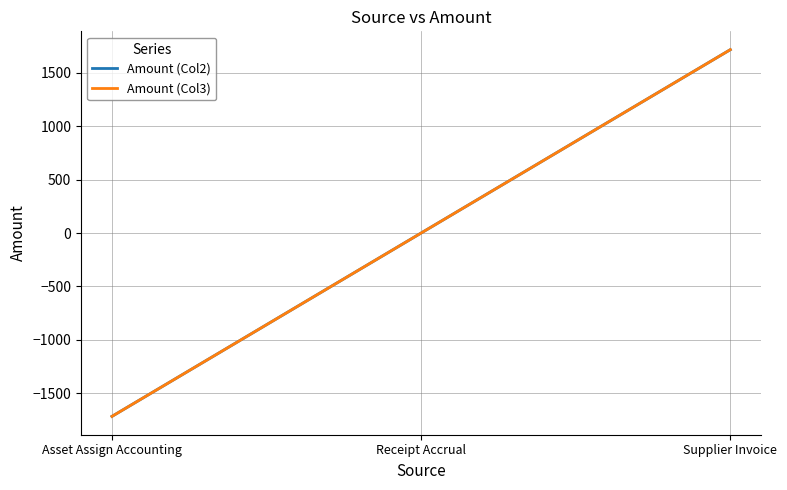

What is the greatest value displayed?

1716.2